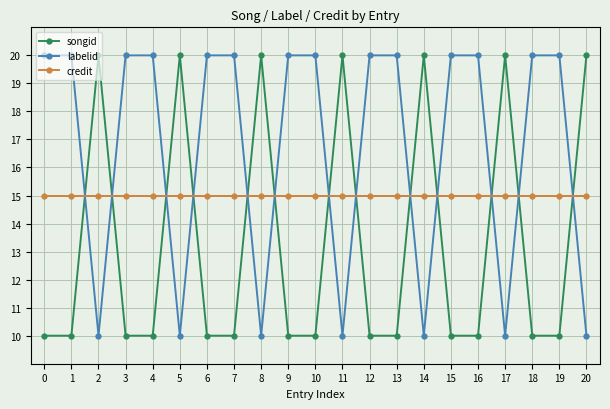

What is the value of the songid point at the 19th from the left?

10